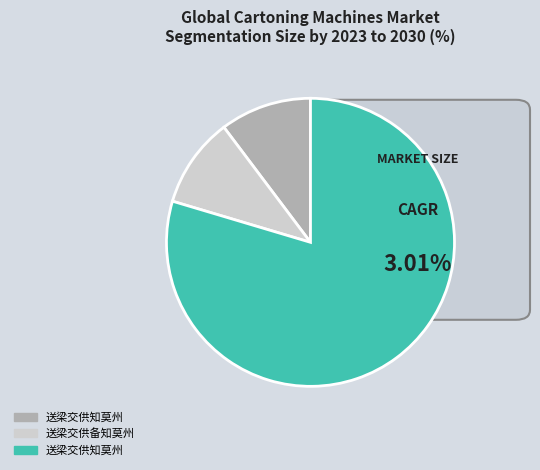

How many segments does this pie chart have?

3